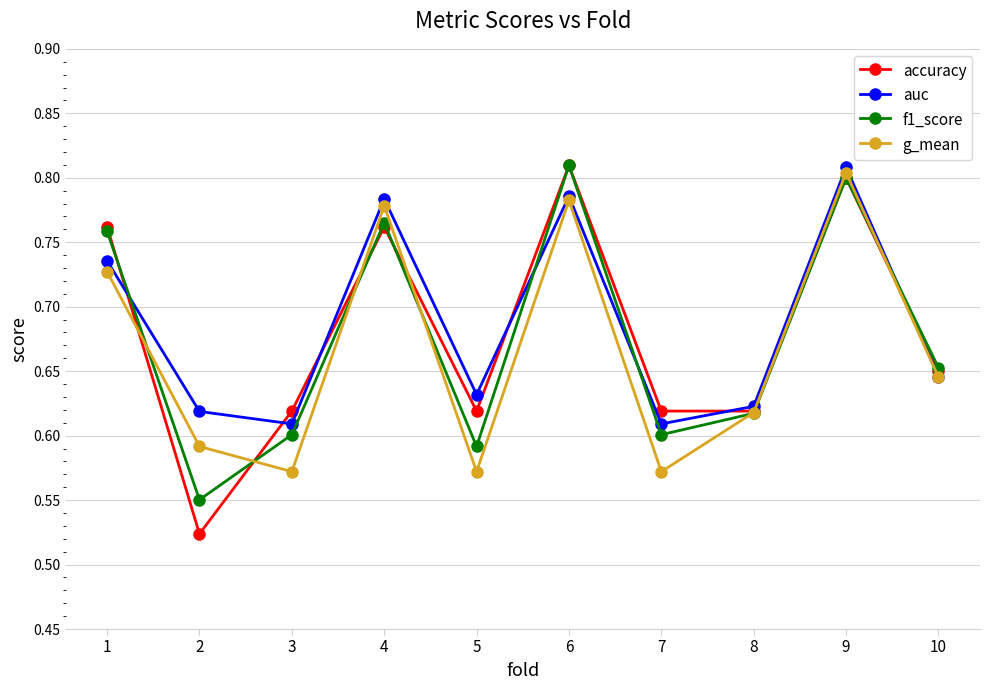

True or false: f1_score has a value of 0.2 at 8.

False